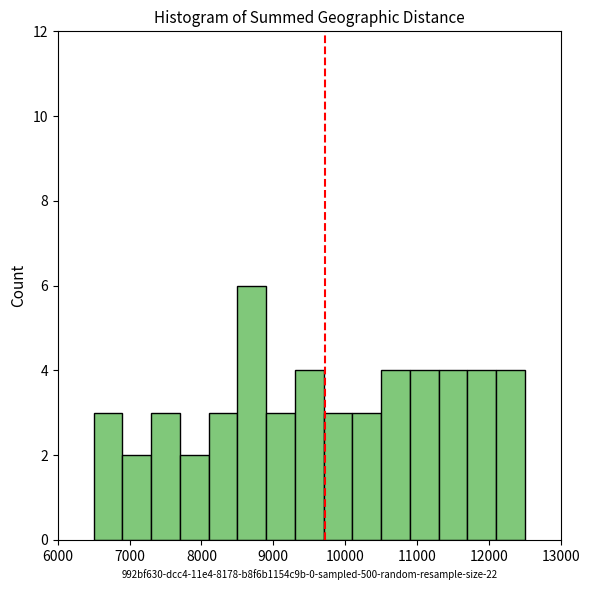

Reading left to right, transcribe this chart: for each bar, give the range it covers on the x-axis and its height. The values are not printed on the chart, so give them approximately, as read against the axis.

6500 to 6900: 3
6900 to 7300: 2
7300 to 7700: 3
7700 to 8100: 2
8100 to 8500: 3
8500 to 8900: 6
8900 to 9300: 3
9300 to 9700: 4
9700 to 10100: 3
10100 to 10500: 3
10500 to 10900: 4
10900 to 11300: 4
11300 to 11700: 4
11700 to 12100: 4
12100 to 12500: 4